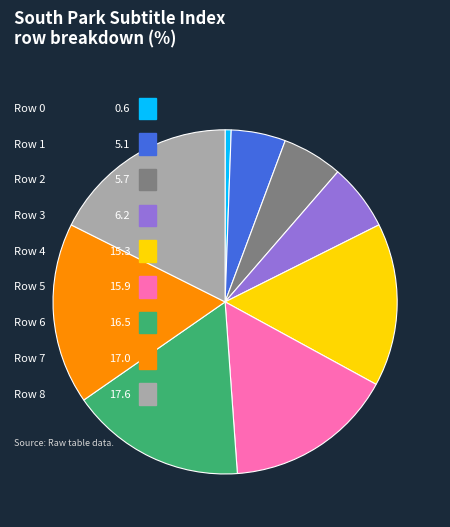

What is the ratio of the value at Row 7 to the value at Row 4?

1.1